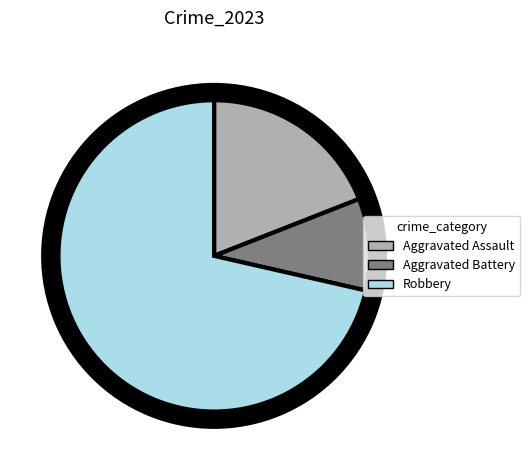

What is the largest slice in the pie chart?

Robbery